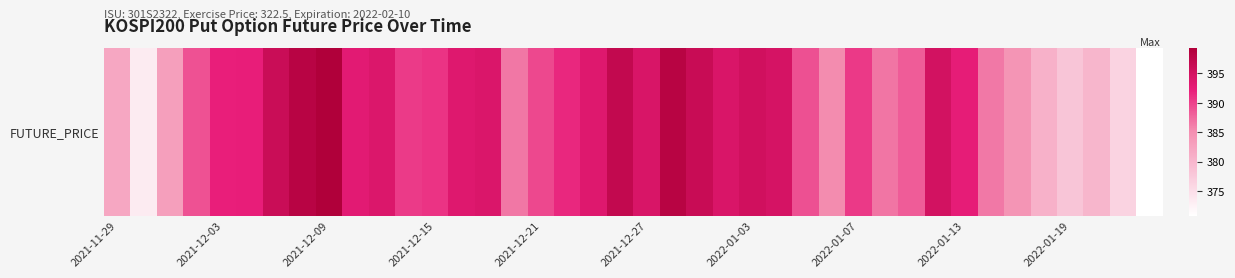

Reading left to right, what are all the values shown in this chart?

381.9	373.4	383.0	389.0	392.2	392.3	396.1	398.2	399.4	393.0	393.9	390.4	390.9	393.5	393.9	386.6	389.5	391.6	393.6	397.0	394.3	398.3	396.3	394.2	395.3	394.6	389.1	385.2	390.5	386.7	388.3	395.0	392.5	386.5	384.3	380.6	378.0	380.1	376.4	370.9